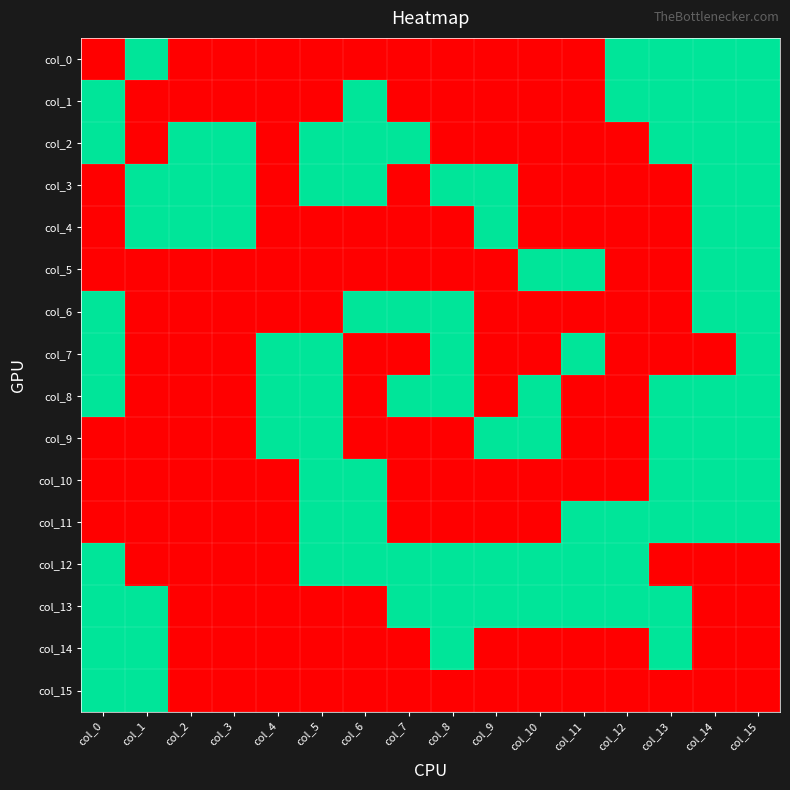

Count the number of categories in the chart.

16